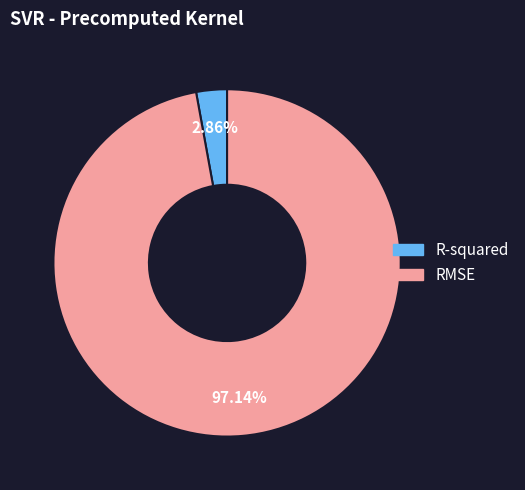

Combined, do RMSE and R-squared account for over 50%?

Yes